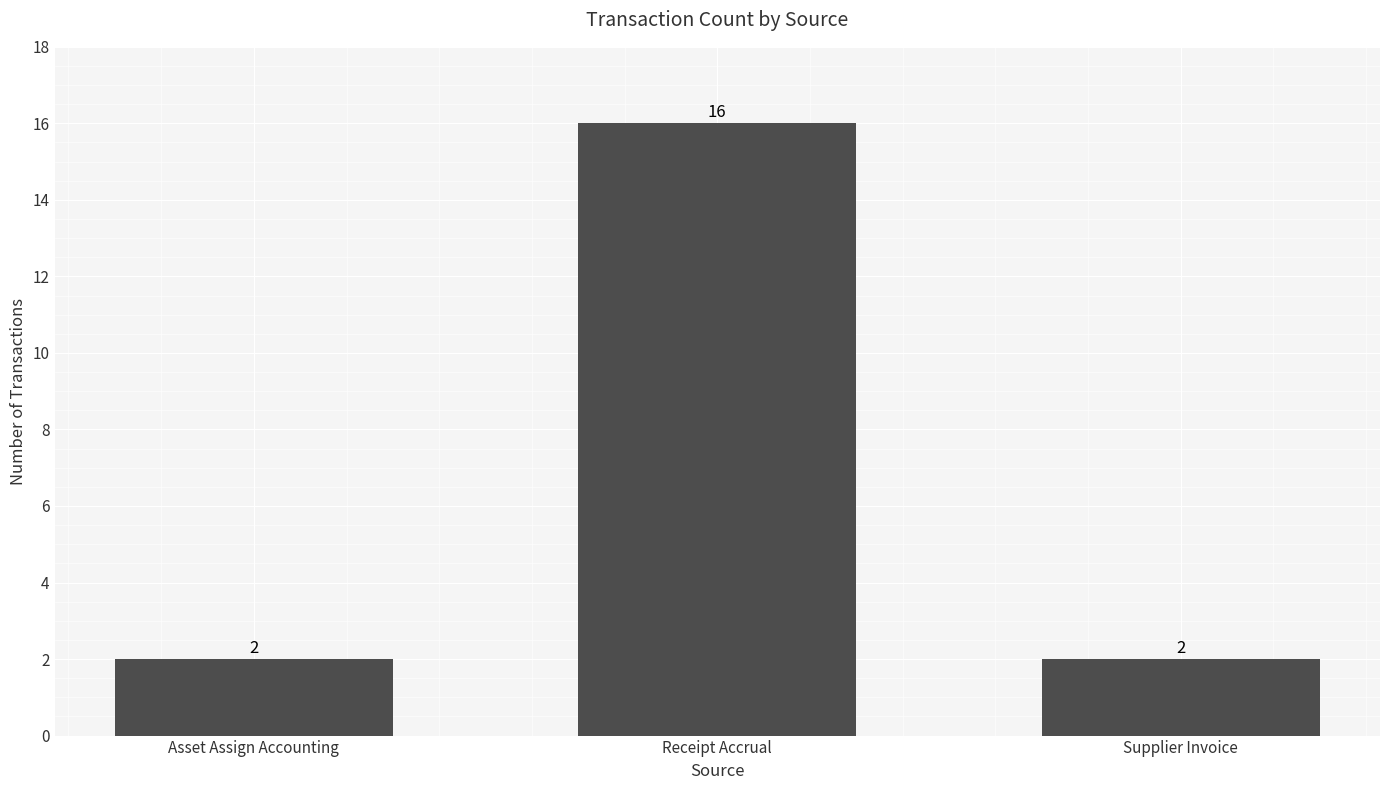

What is the difference between the maximum and minimum values?

14